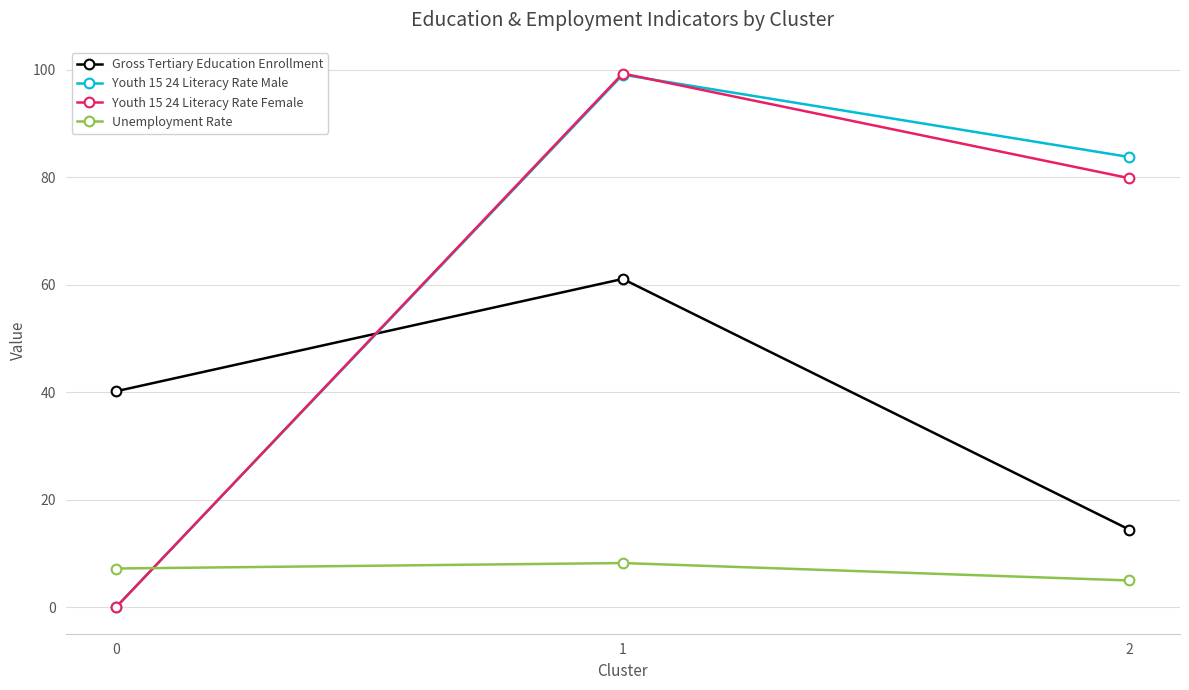

Where does the Youth 15 24 Literacy Rate Male series first go above 83?

1